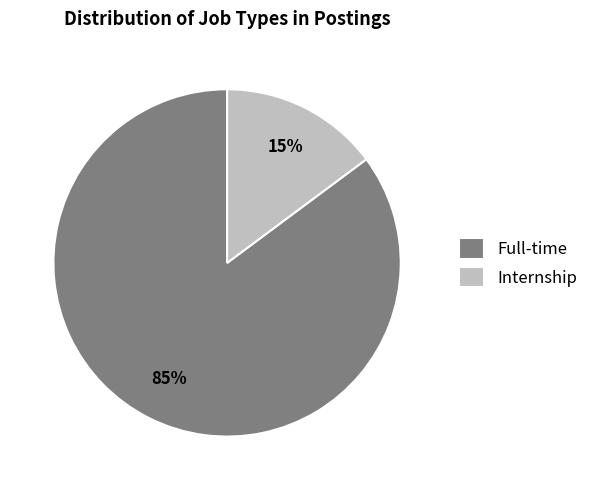

How many segments does this pie chart have?

2